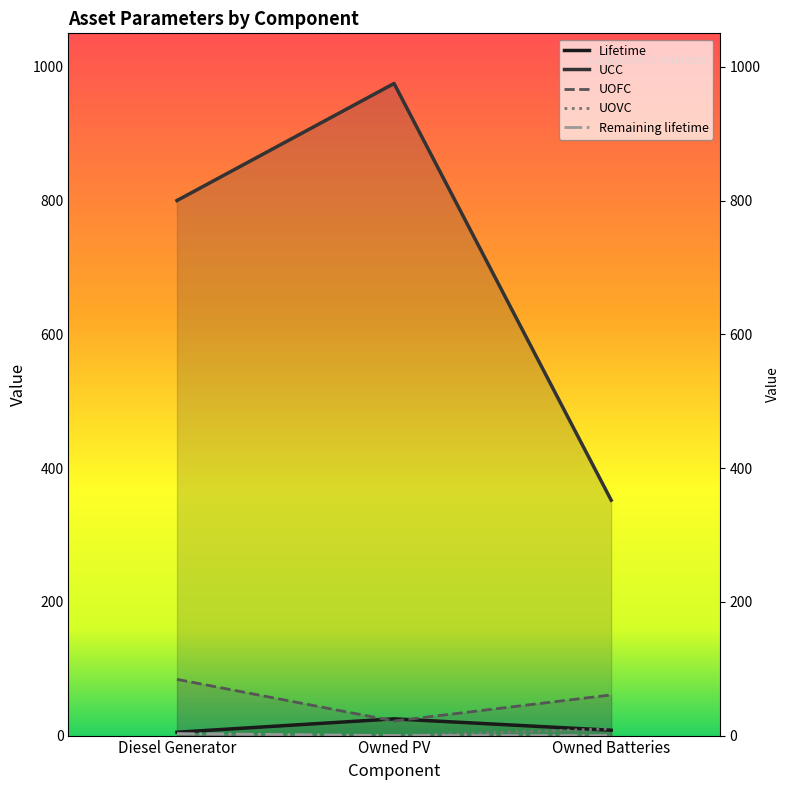

Which series has the widest spread of values?

UCC